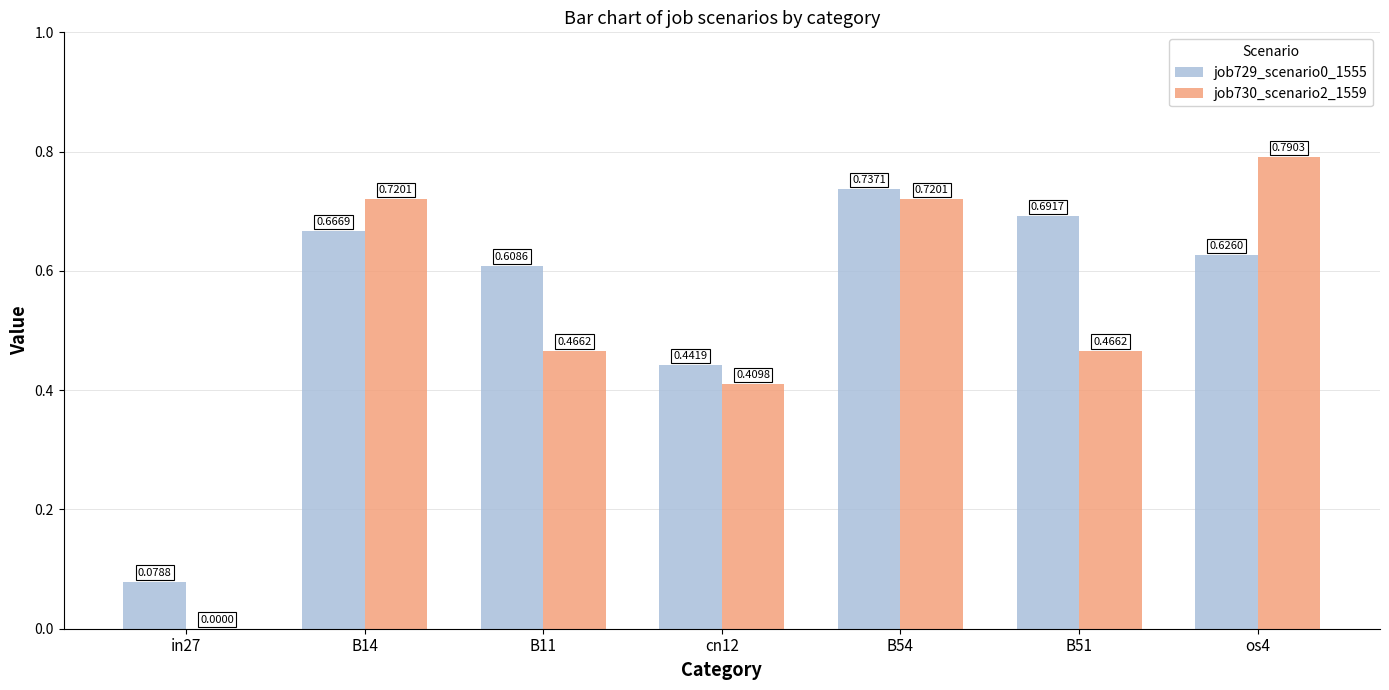

What is the sum of the job730_scenario2_1559 values at B14 and os4?

1.5